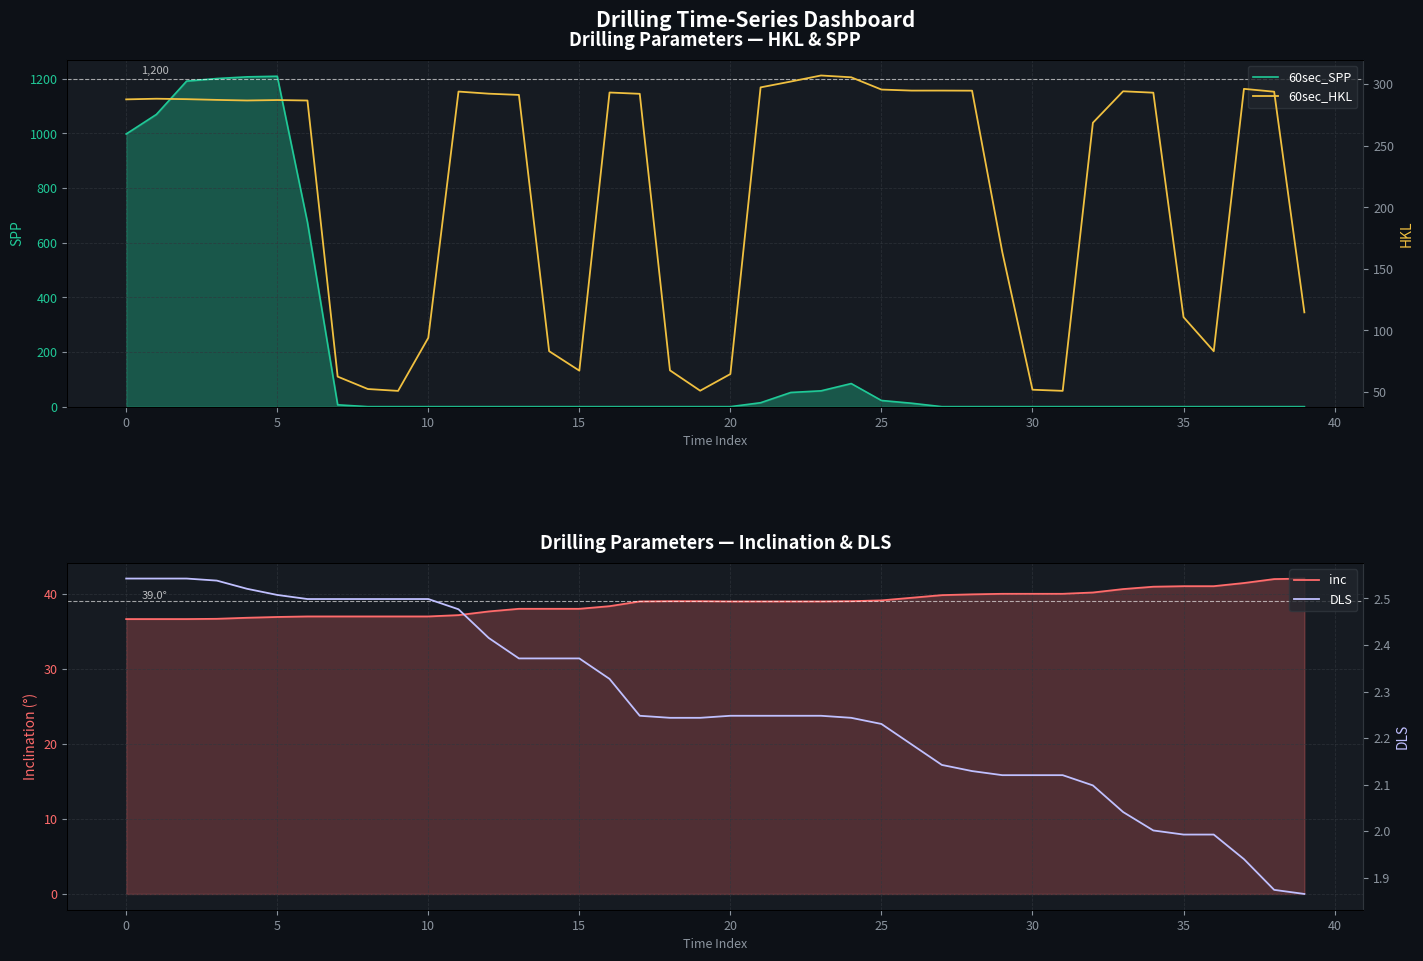

Which series has the widest spread of values?

60sec_SPP